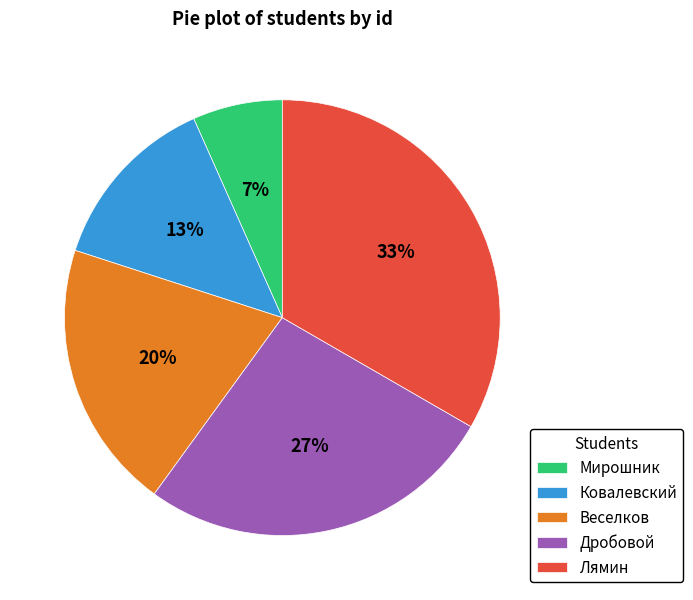

Combined, do Лямин and Мирошник account for over 50%?

No